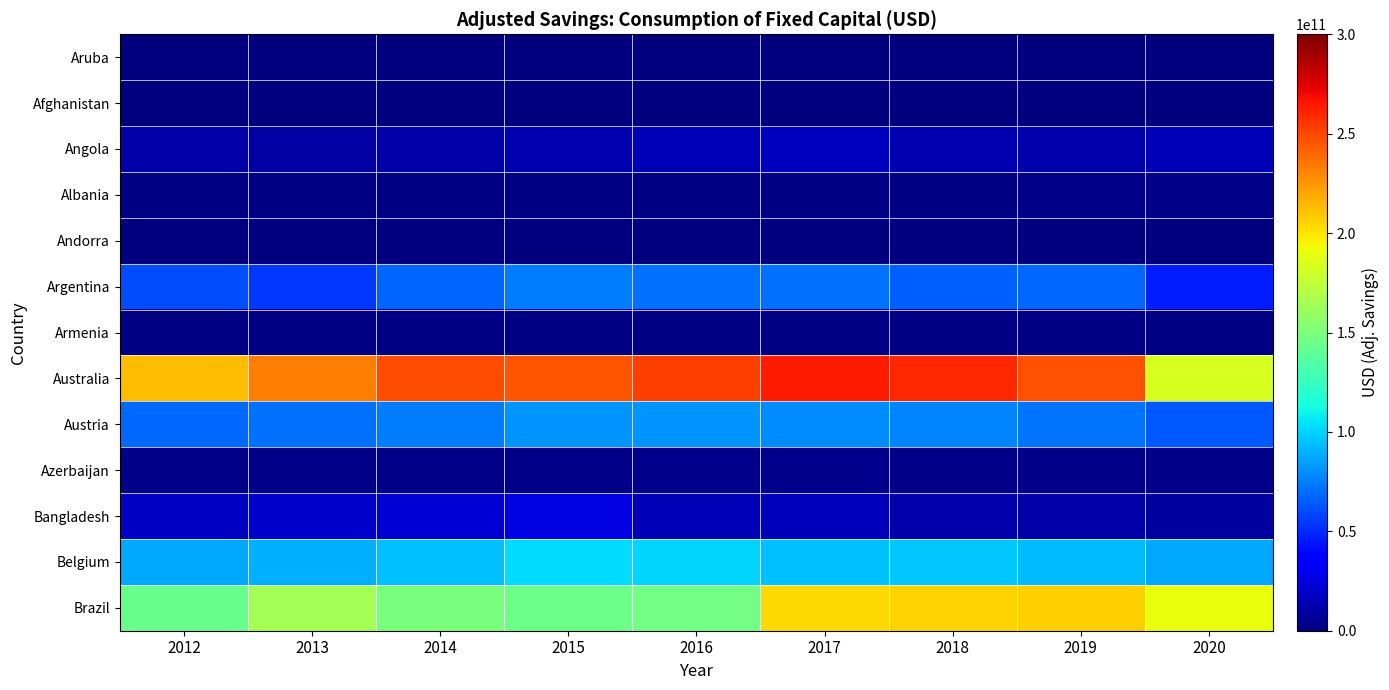

List the series in order of their peak value, lowest first.

Aruba, Andorra, Afghanistan, Armenia, Albania, Azerbaijan, Angola, Bangladesh, Argentina, Austria, Belgium, Brazil, Australia